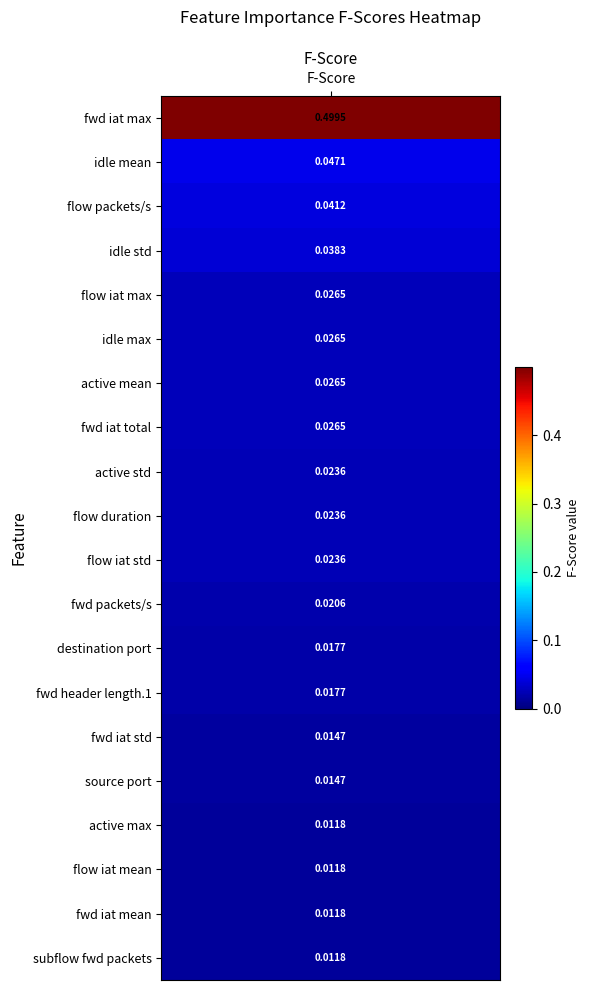

Reading left to right, what are all the values shown in this chart?

0.5	0.0	0.0	0.0	0.0	0.0	0.0	0.0	0.0	0.0	0.0	0.0	0.0	0.0	0.0	0.0	0.0	0.0	0.0	0.0